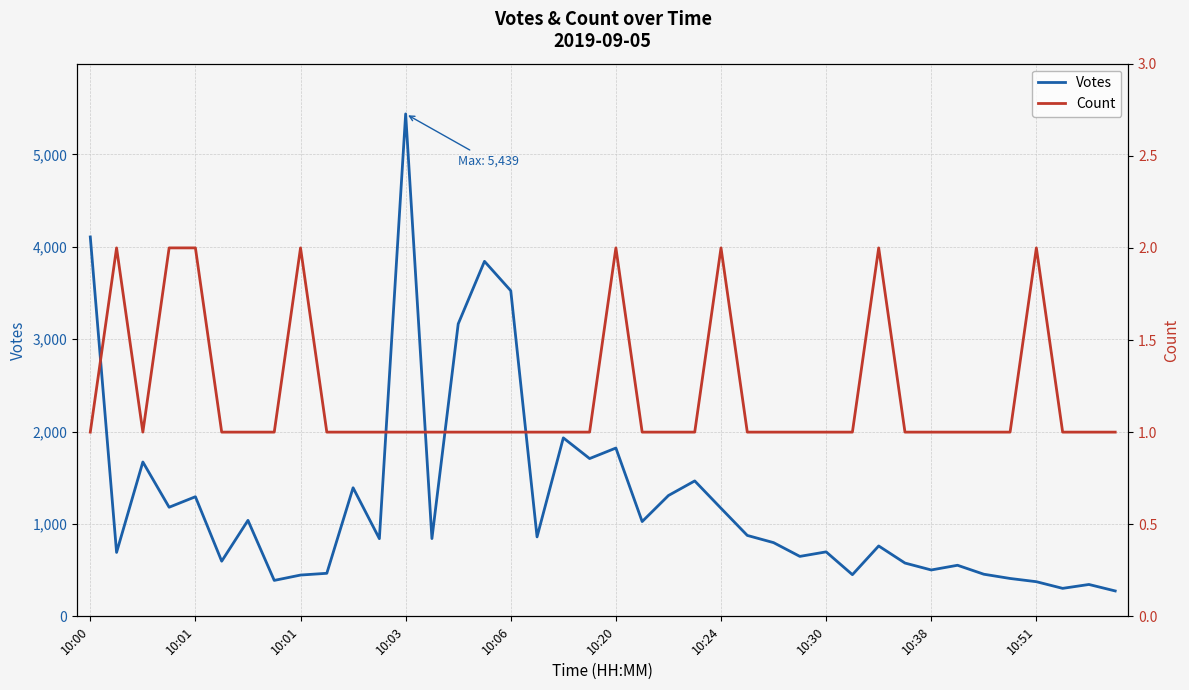

What is the total value across all series at 18?

1933